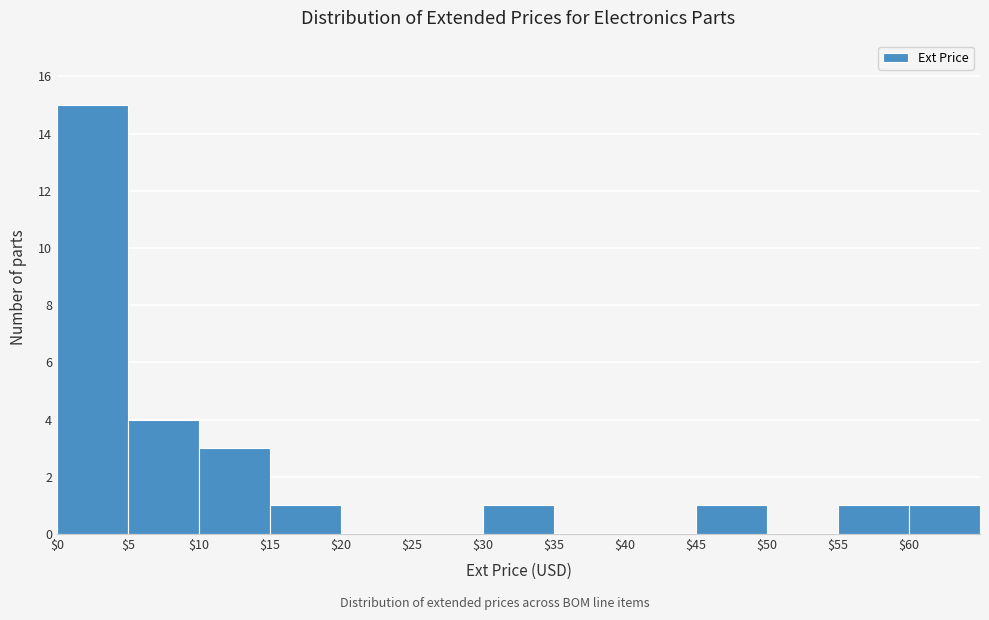

Which range on the x-axis has the tallest bar?

0 to 5